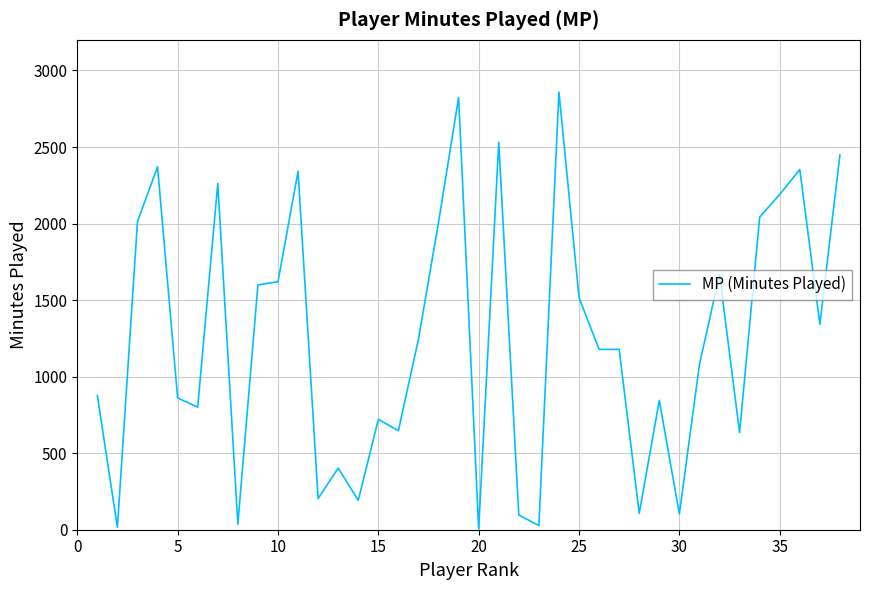

What is the greatest value displayed?

2859